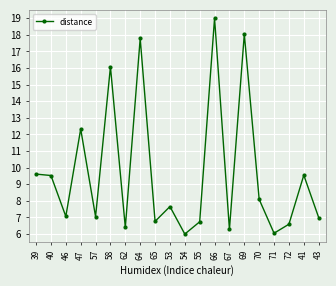

Which has a higher value, 53 or 66?

66